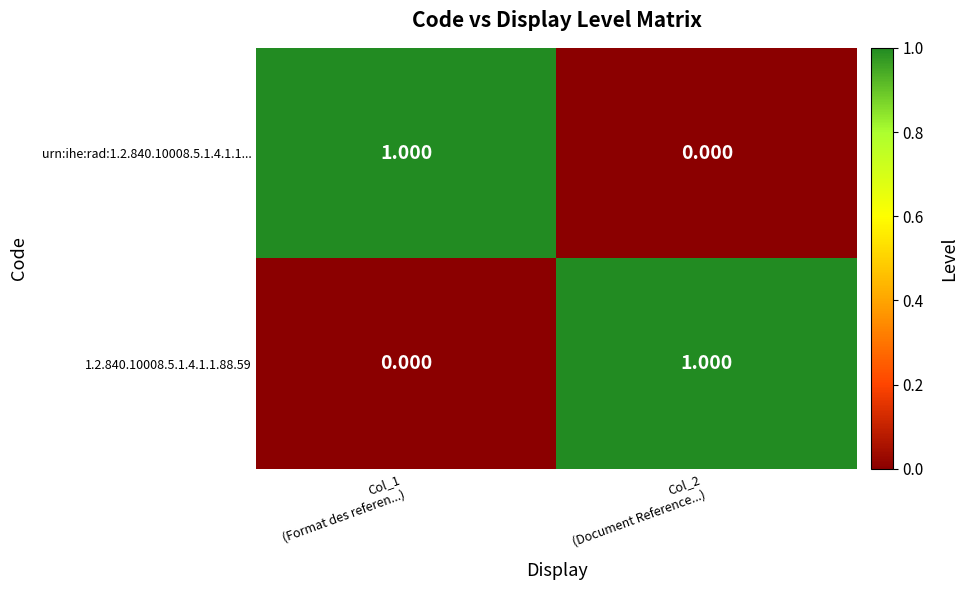

Count the number of categories in the chart.

2